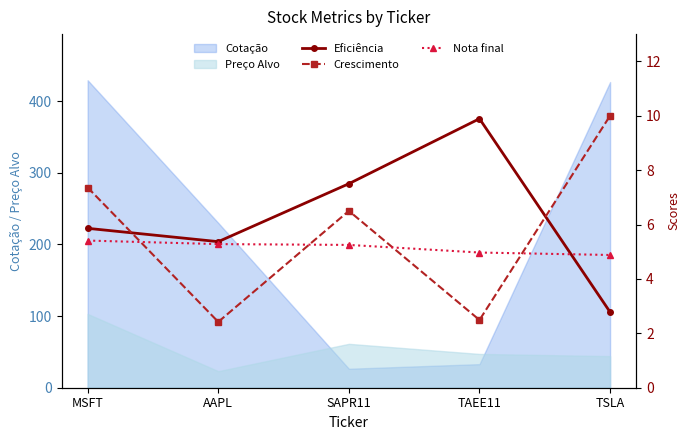

What is the approximate value of Preço Alvo at MSFT?

102.9